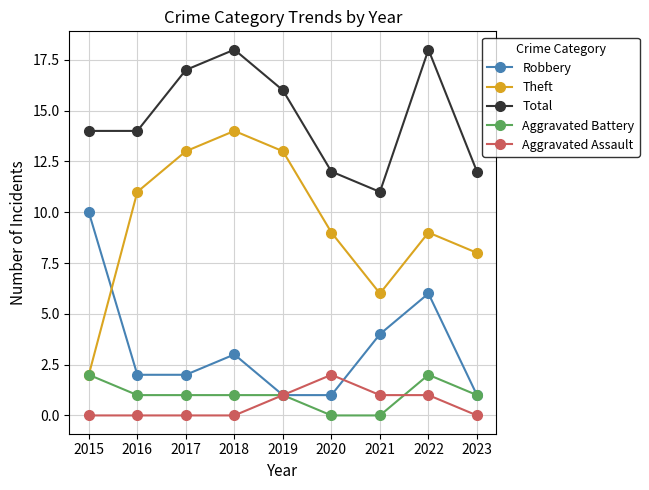

What are all the series names shown in the legend?

Robbery, Theft, Total, Aggravated Battery, Aggravated Assault